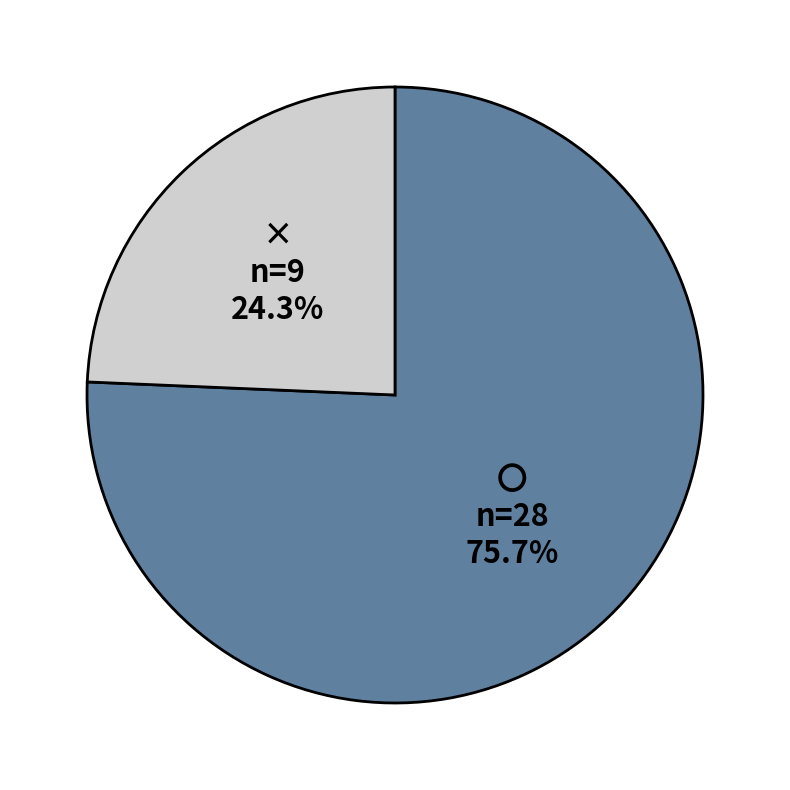

The 〇 slice represents 83% of the pie. True or false?

False